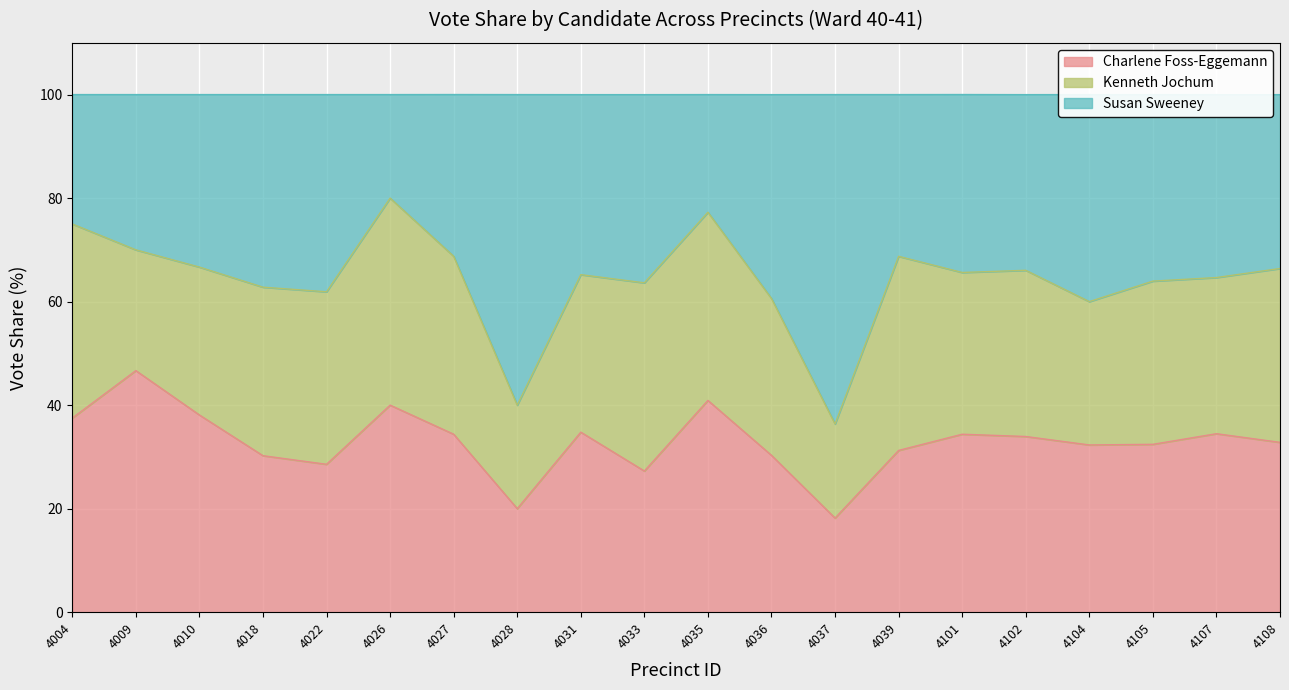

Which series has the largest total across all categories?

Susan Sweeney